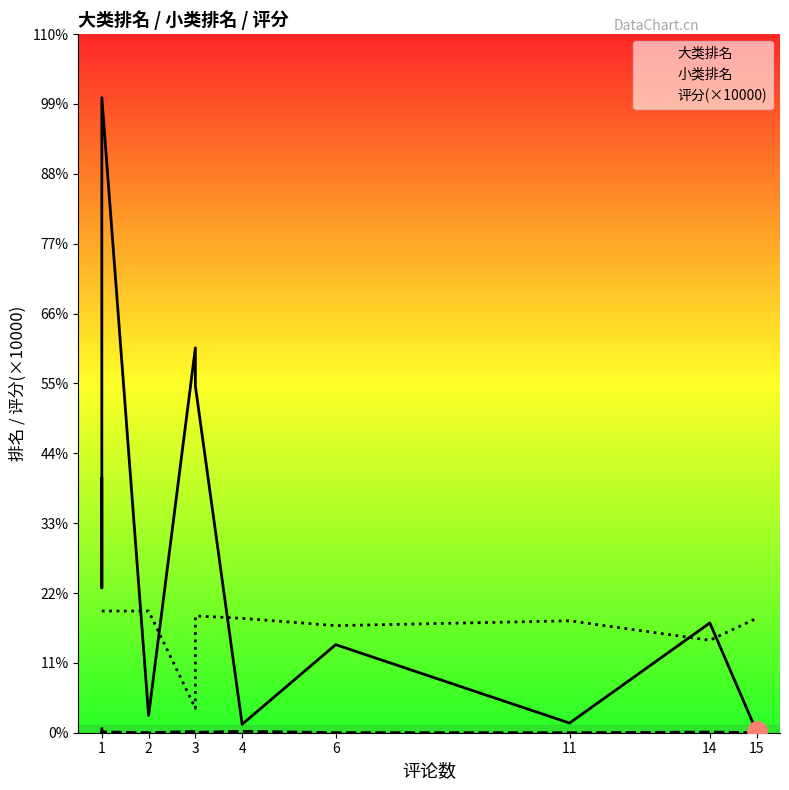

What are all the series names shown in the legend?

大类排名, 小类排名, 评分(×10000)